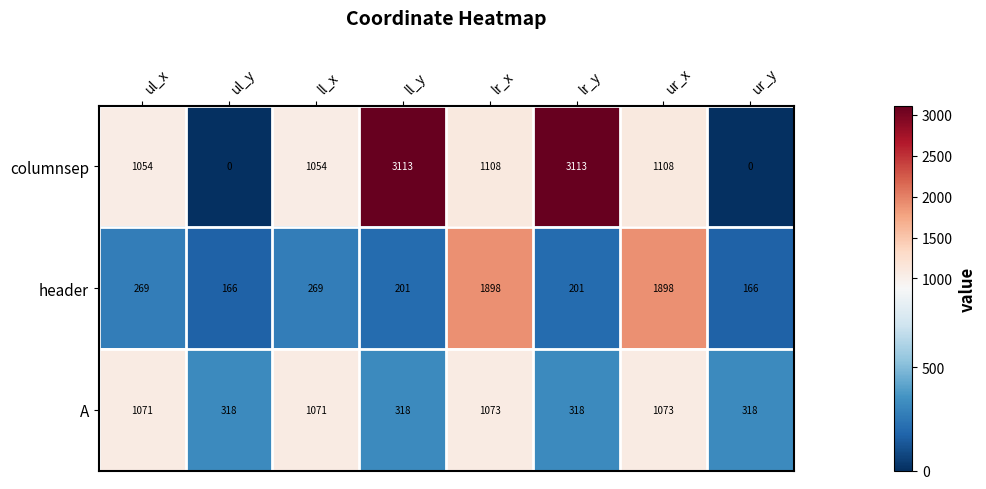

Reading left to right, list all the values displayed in this chart.

columnsep: ul_x=1054	ul_y=0	ll_x=1054	ll_y=3113	lr_x=1108	lr_y=3113	ur_x=1108	ur_y=0
header: ul_x=269	ul_y=166	ll_x=269	ll_y=201	lr_x=1898	lr_y=201	ur_x=1898	ur_y=166
A: ul_x=1071	ul_y=318	ll_x=1071	ll_y=318	lr_x=1073	lr_y=318	ur_x=1073	ur_y=318